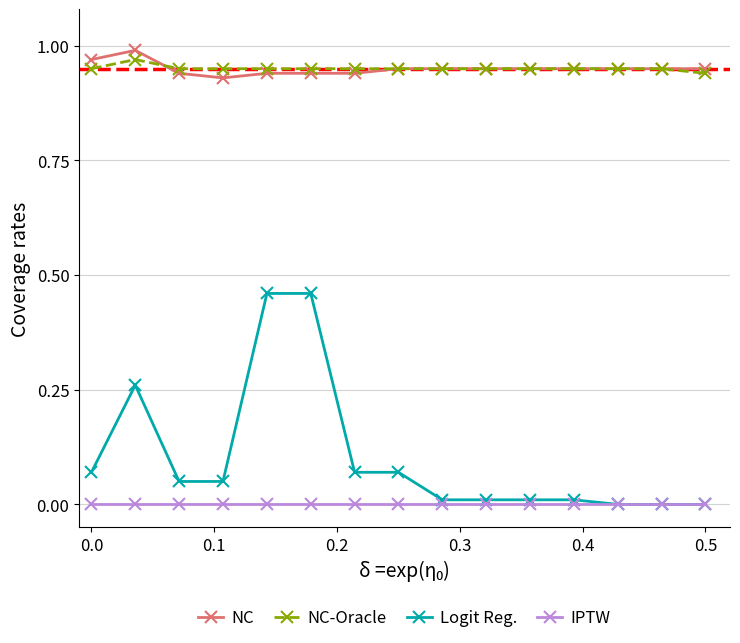

True or false: Logit Reg. and NC cross at least once.

False